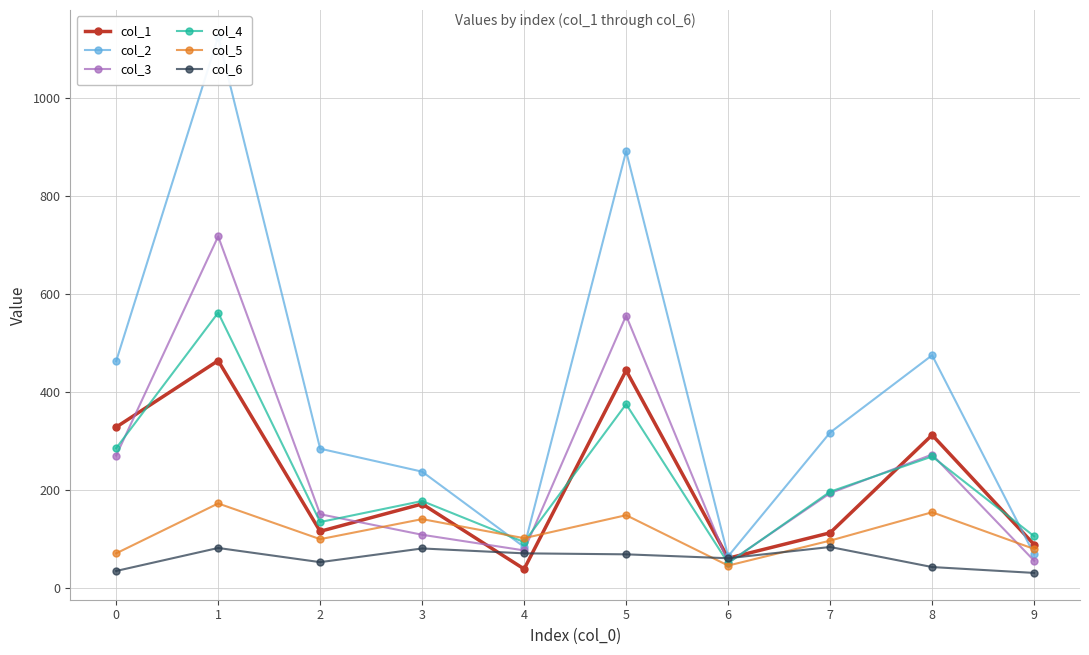

Between 5 and 7, which series saw the biggest shift?

col_2